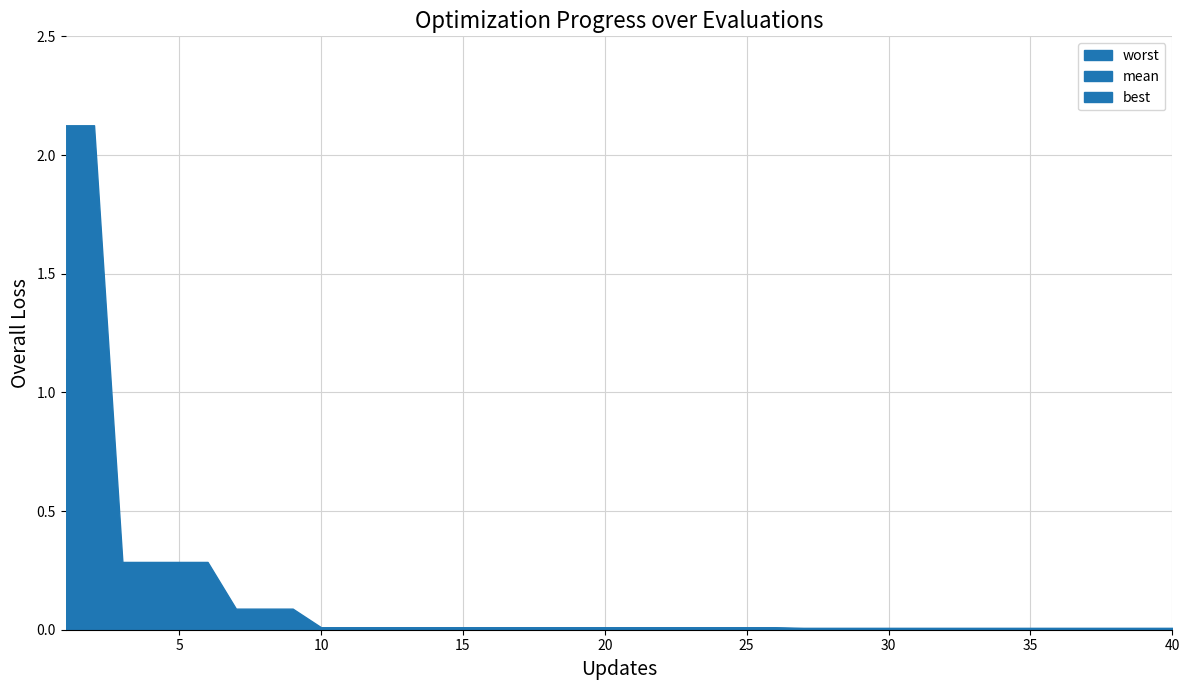

Is it true that mean equals 0.0 at 12?

False